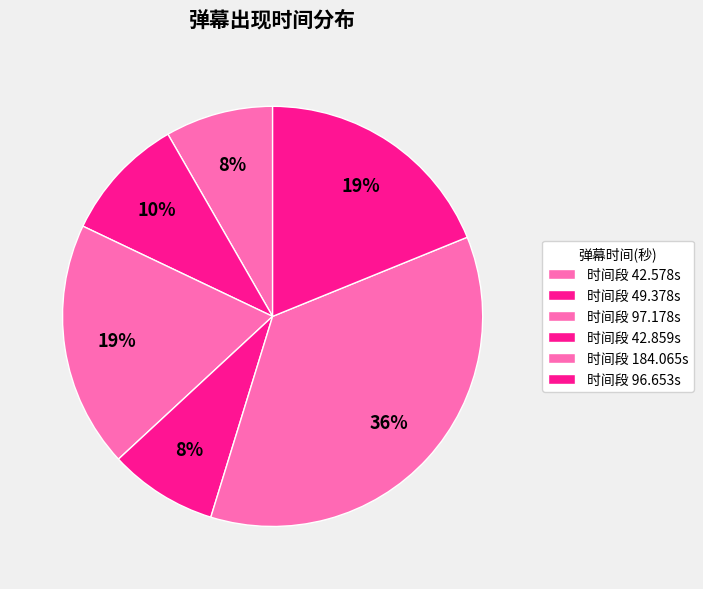

How many segments does this pie chart have?

6